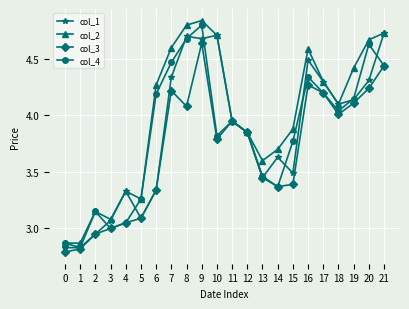

True or false: col_3 has a value of 5.2 at 10.

False